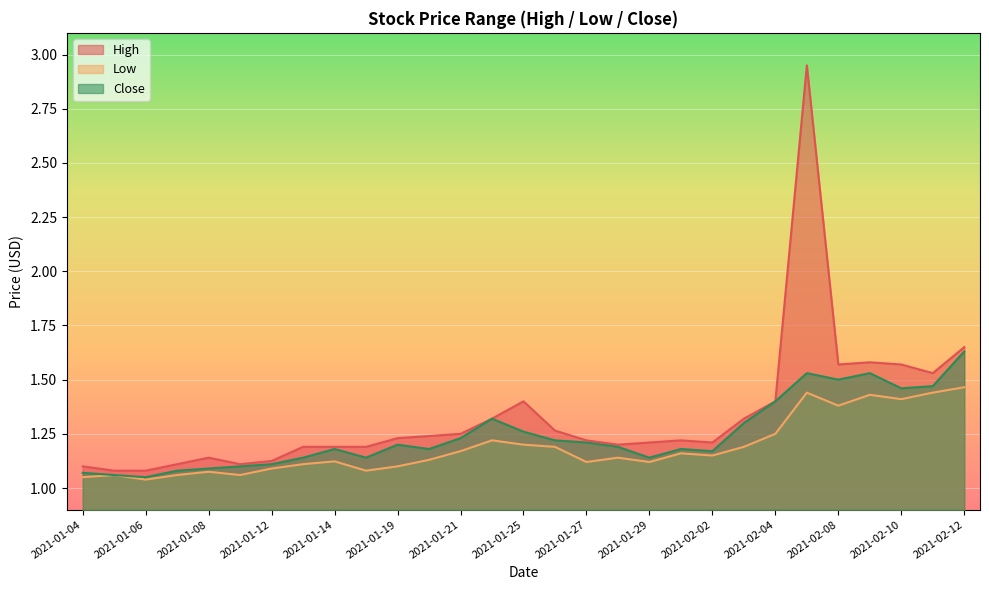

What is the minimum value shown in the chart?

1.0